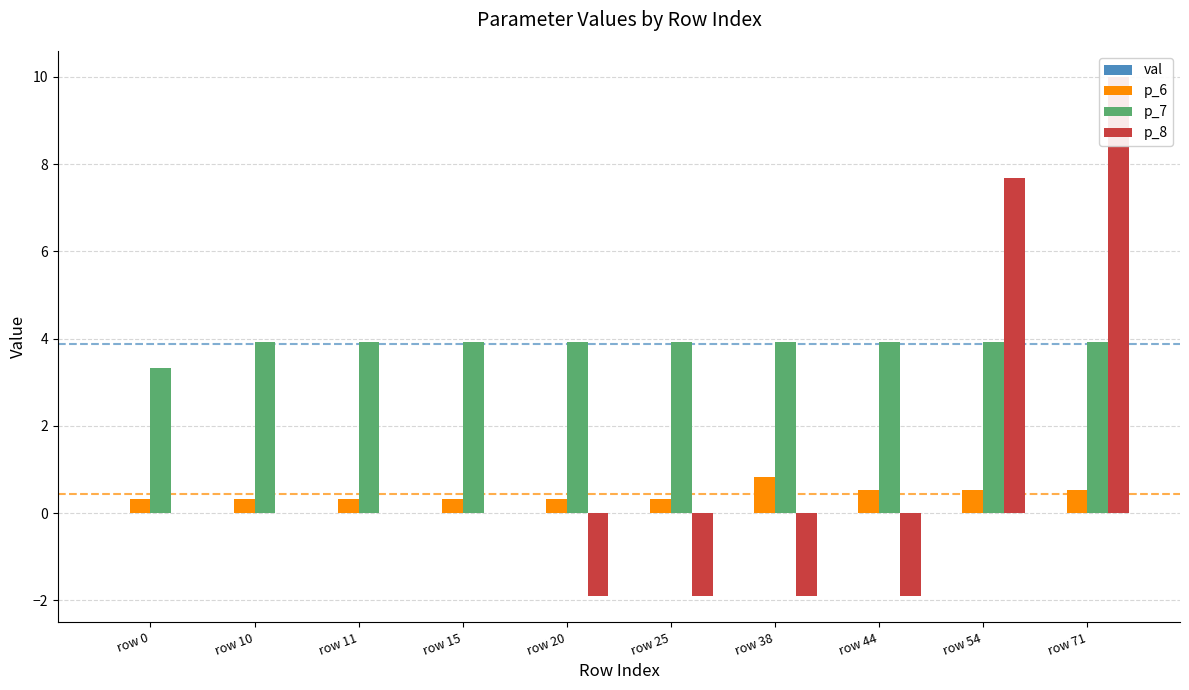

Reading left to right, list all the values displayed in this chart.

val: row 0=0.0	row 10=0.0	row 11=0.0	row 15=0.0	row 20=0.0	row 25=0.0	row 38=0.0	row 44=0.0	row 54=0.0	row 71=0.0
p_6: row 0=0.3	row 10=0.3	row 11=0.3	row 15=0.3	row 20=0.3	row 25=0.3	row 38=0.8	row 44=0.5	row 54=0.5	row 71=0.5
p_7: row 0=3.3	row 10=3.9	row 11=3.9	row 15=3.9	row 20=3.9	row 25=3.9	row 38=3.9	row 44=3.9	row 54=3.9	row 71=3.9
p_8: row 0=0.0	row 10=0.0	row 11=0.0	row 15=0.0	row 20=-1.9	row 25=-1.9	row 38=-1.9	row 44=-1.9	row 54=7.7	row 71=10.0